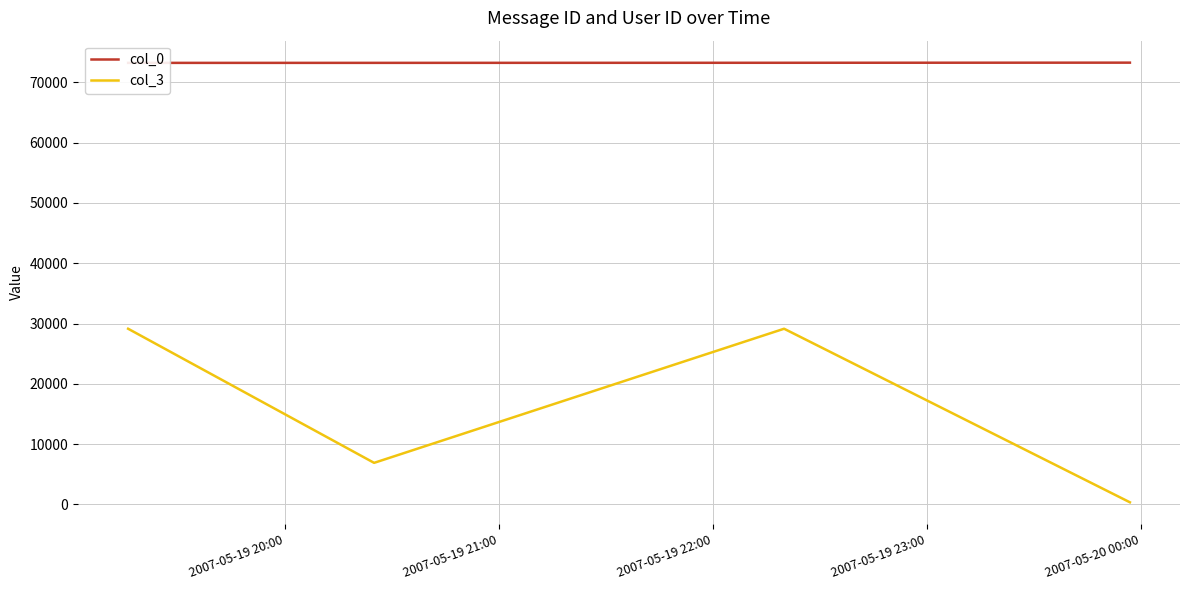

True or false: col_3 and col_0 cross at least once.

False